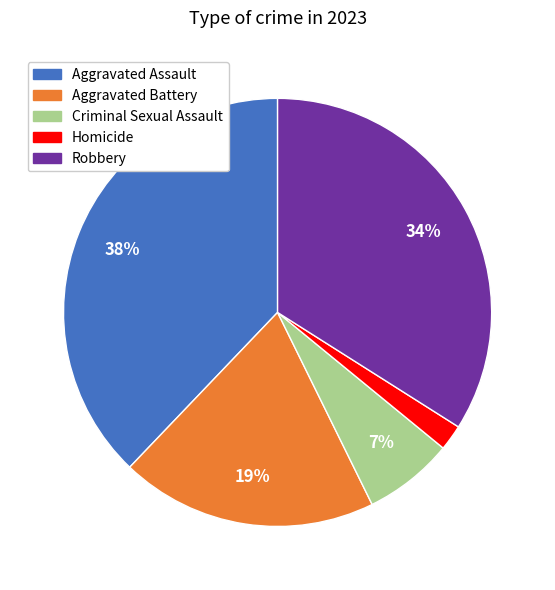

To the nearest percent, what percentage of the pie is Aggravated Assault?

38%